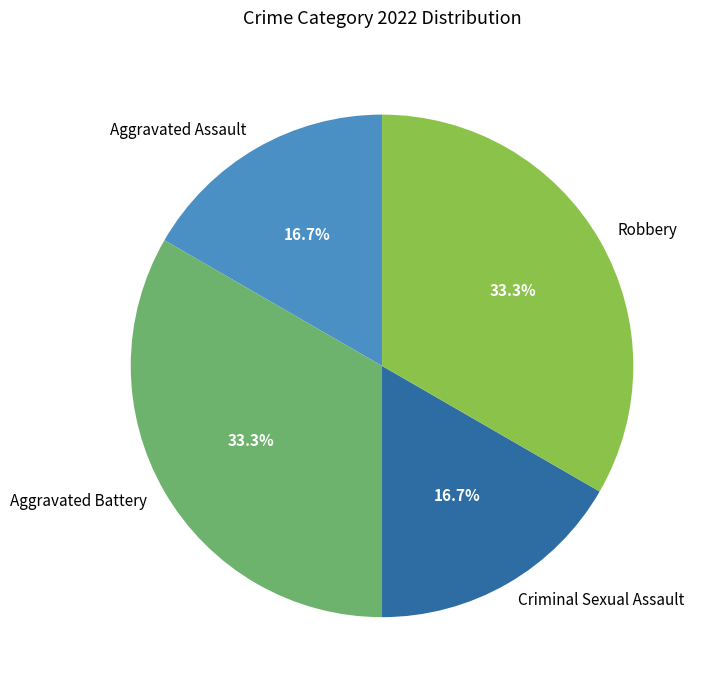

Do Robbery and Aggravated Battery together represent more than half of the pie?

Yes